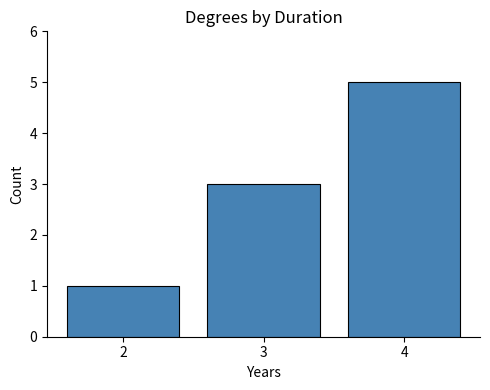

List the labels in order of value, largest first.

4, 3, 2